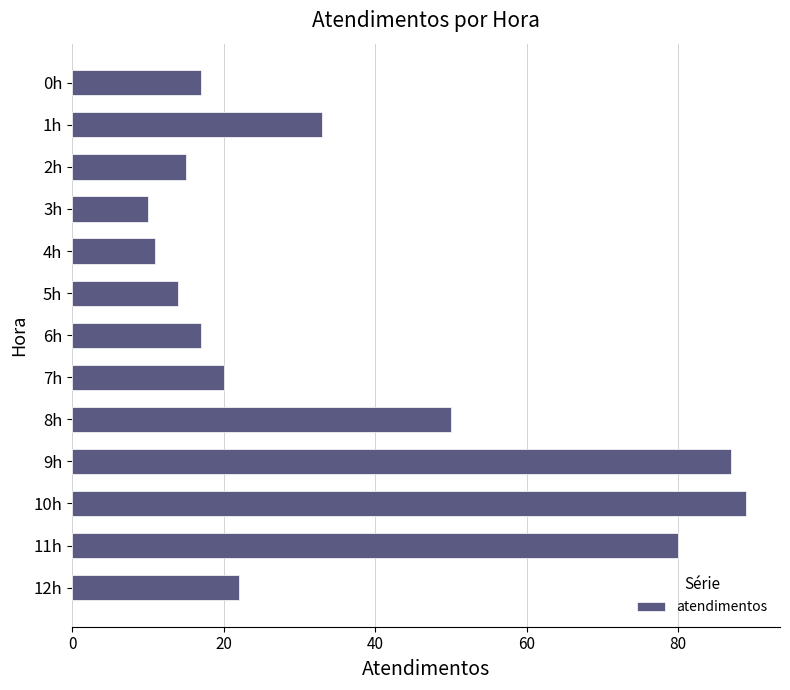

Approximately how many times larger is the value at 9h compared to 0h?

5.1